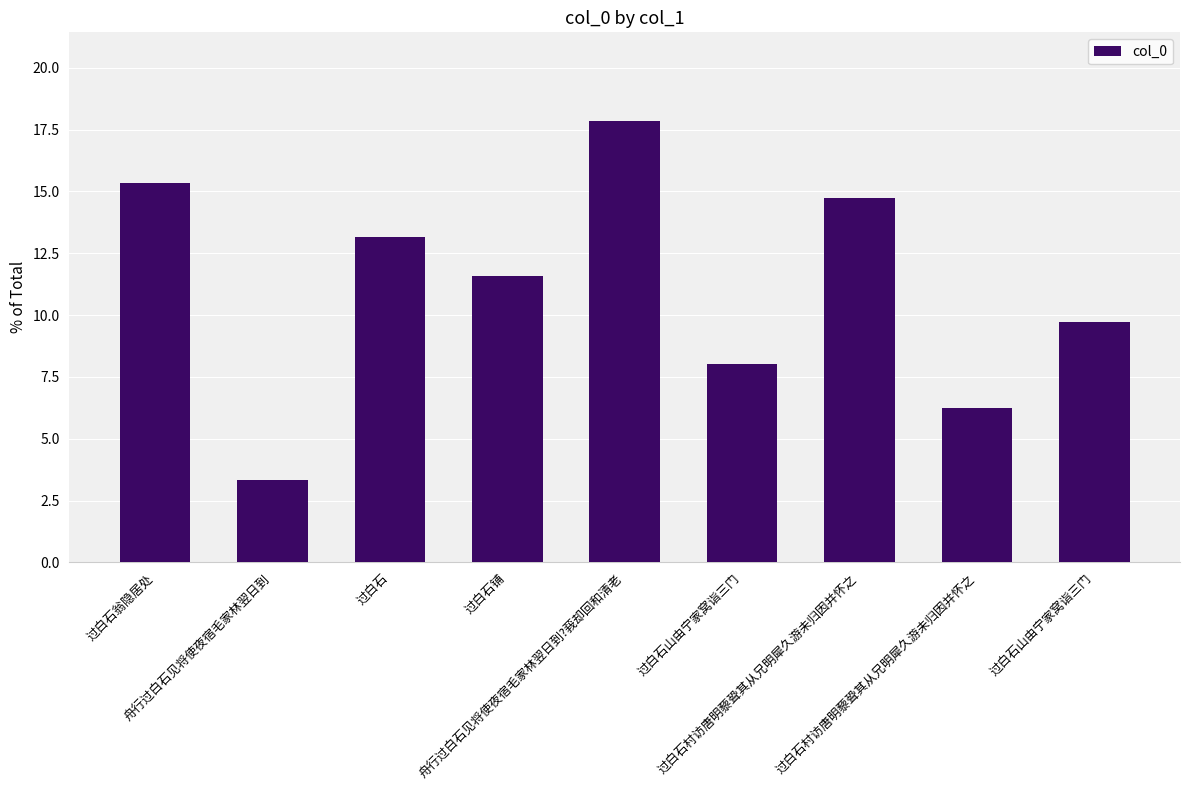

Count the number of values greater than 11.

5